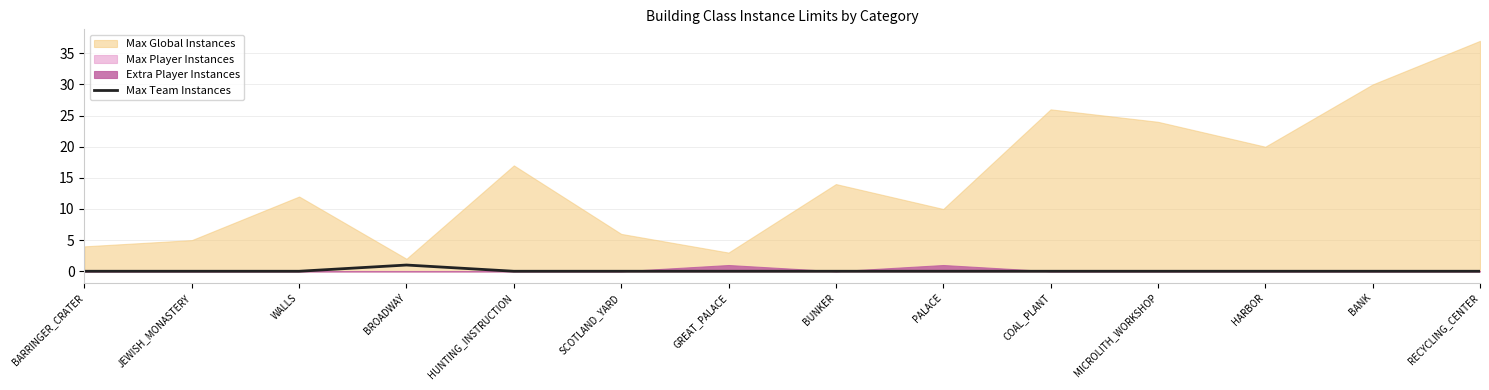

Is it true that Max Team Instances equals 0 at MICROLITH_WORKSHOP?

True